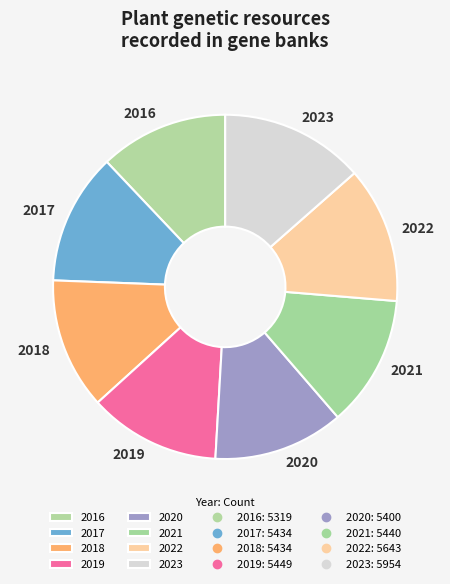

Is 2023 the majority of the pie?

No